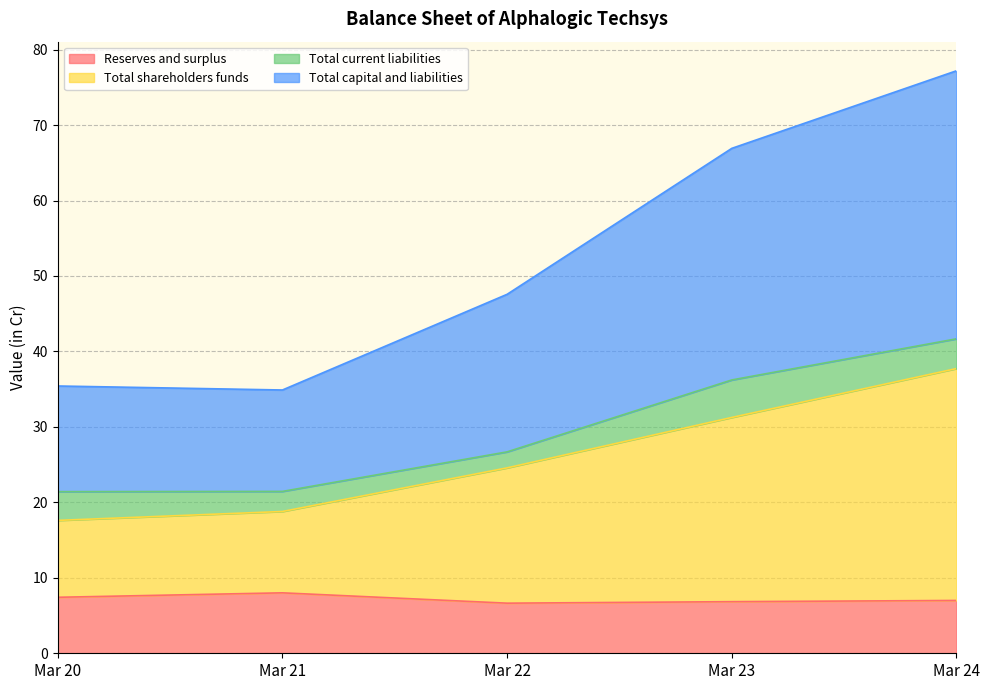

Which category has the highest value across all series?

Mar 24